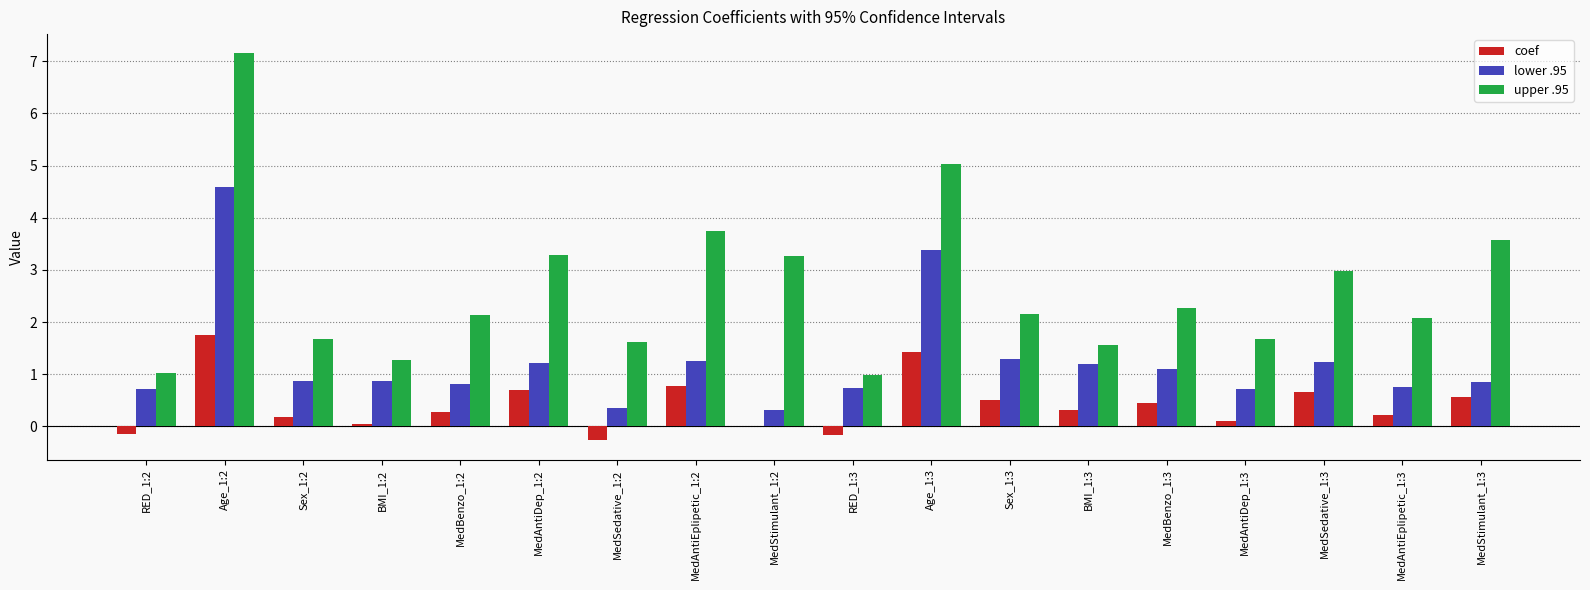

Is it true that coef equals 0.5 at MedBenzo_1:3?

True